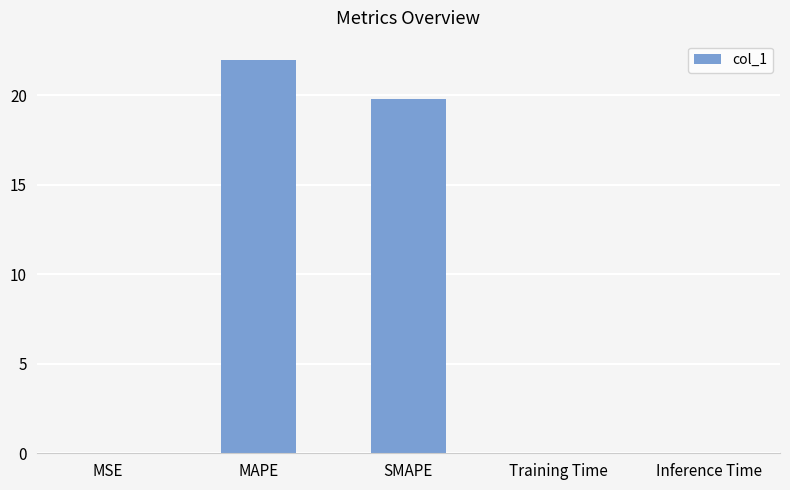

What value does the data have at MAPE?

21.9